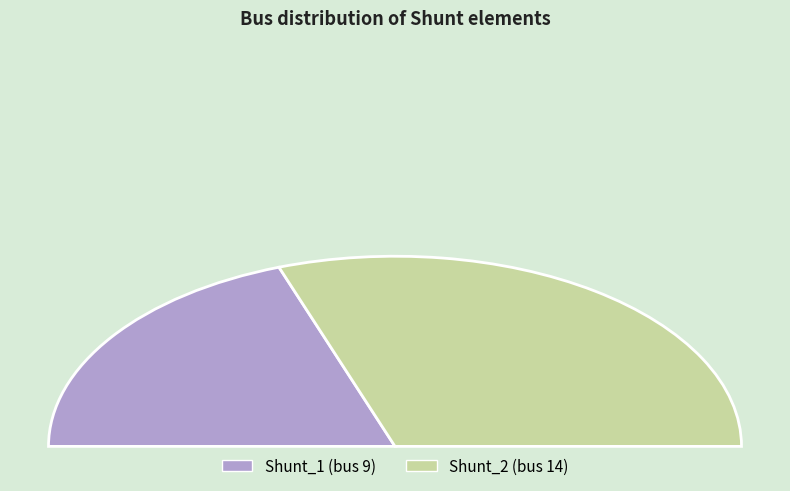

Is it true that Shunt_2 is 61% of the pie?

True